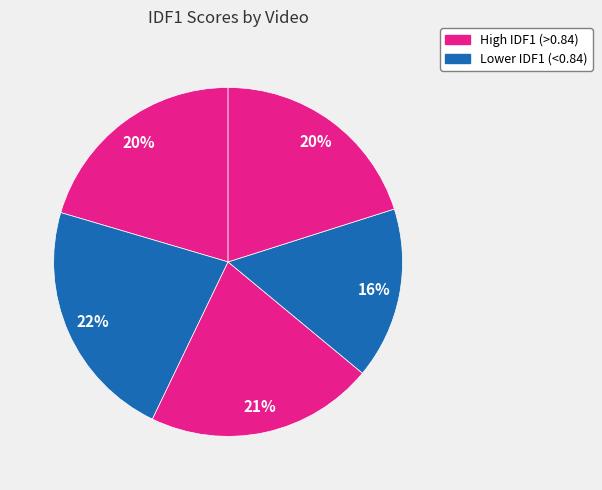

How many slices are in this pie chart?

5